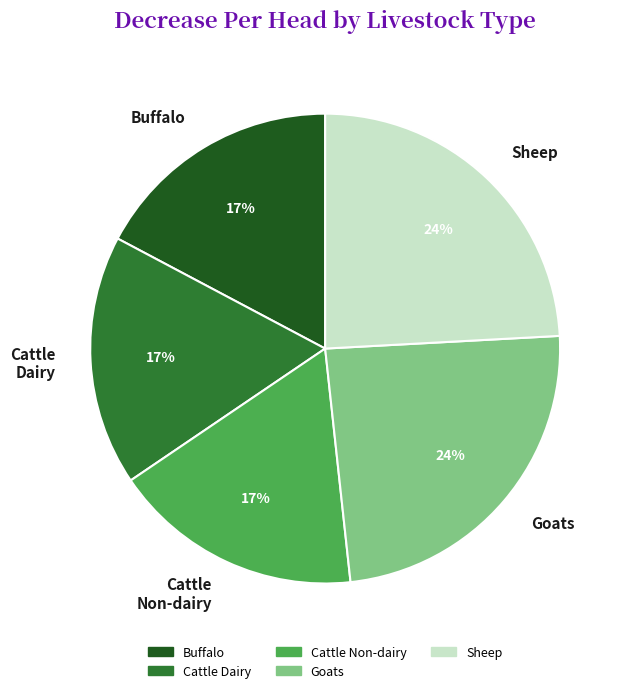

To the nearest percent, what is the difference between the largest and smallest slice percentages?

7%